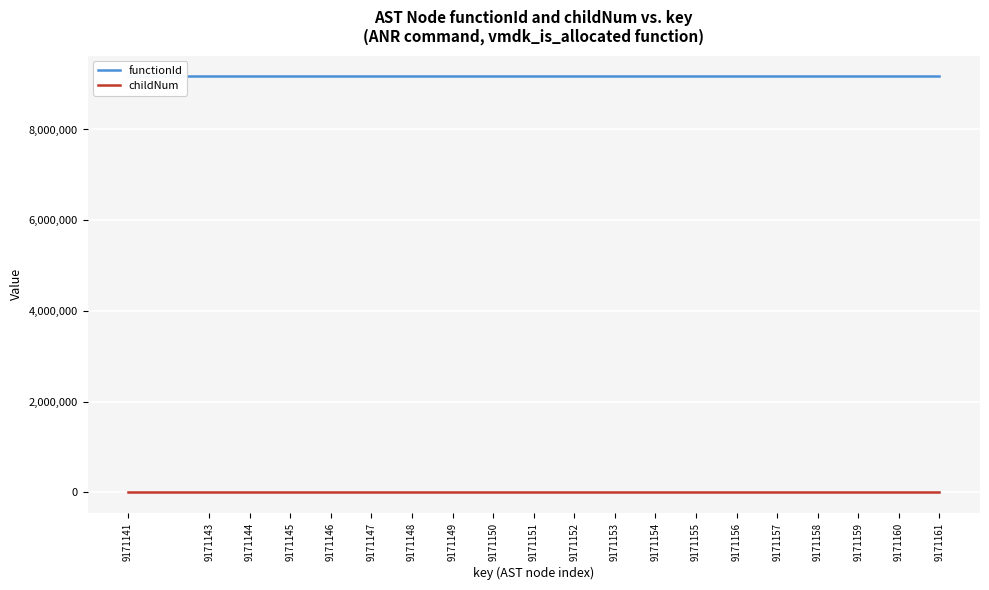

Which label corresponds to the largest value in the chart?

9171141